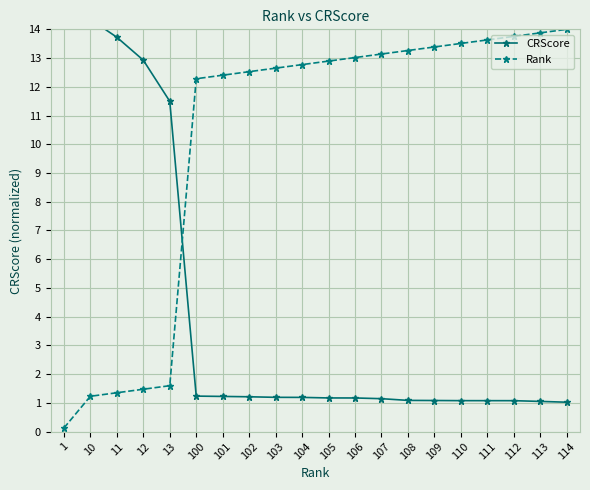

List the labels in order of CRScore value, smallest first.

114, 113, 112, 111, 110, 109, 108, 107, 106, 105, 104, 103, 102, 101, 100, 13, 12, 11, 10, 1